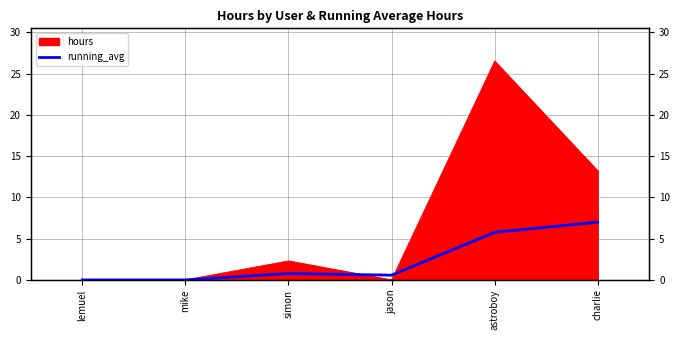

What is the label of the 3rd point from the right?

jason